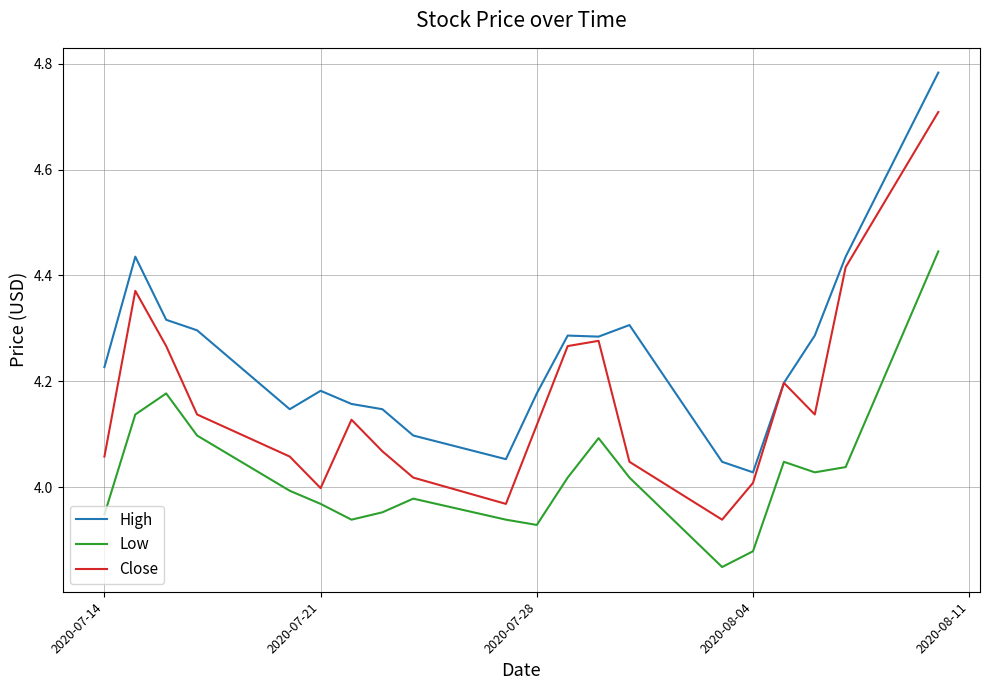

True or false: Low has more than 2 interior local peaks.

True